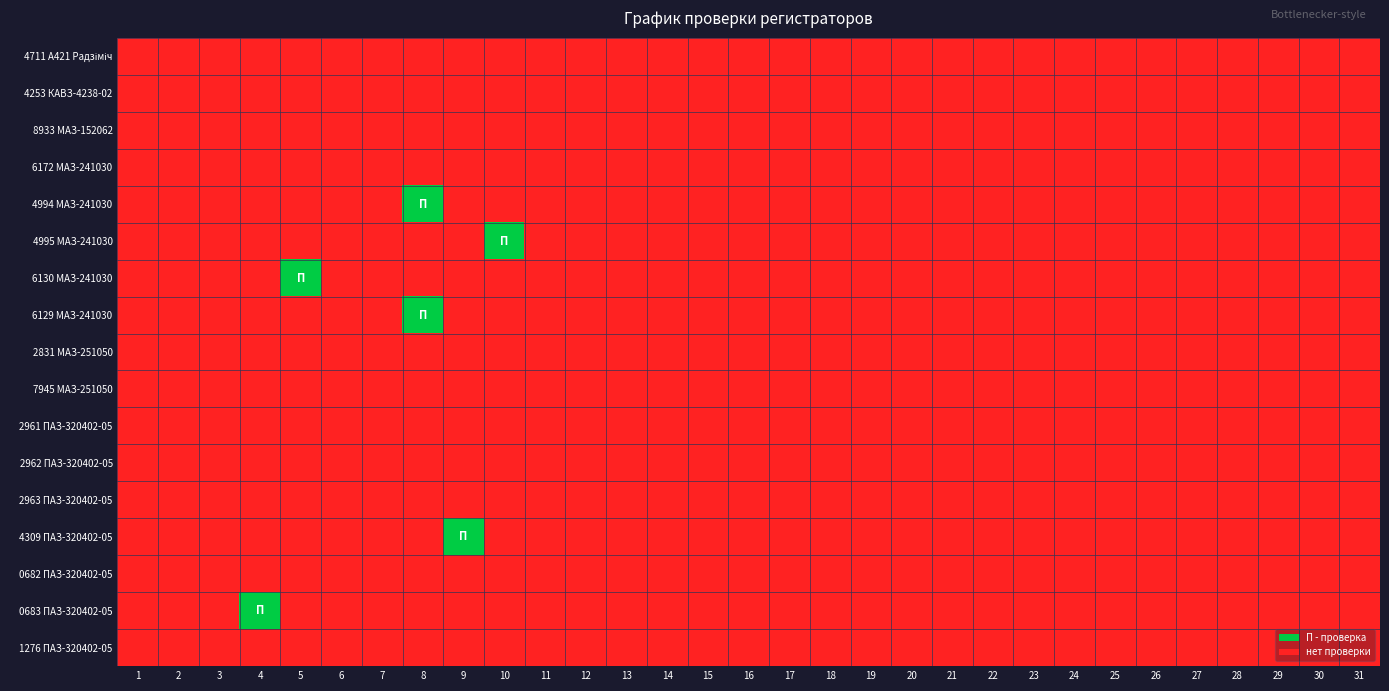

Which label corresponds to the largest value in the chart?

8